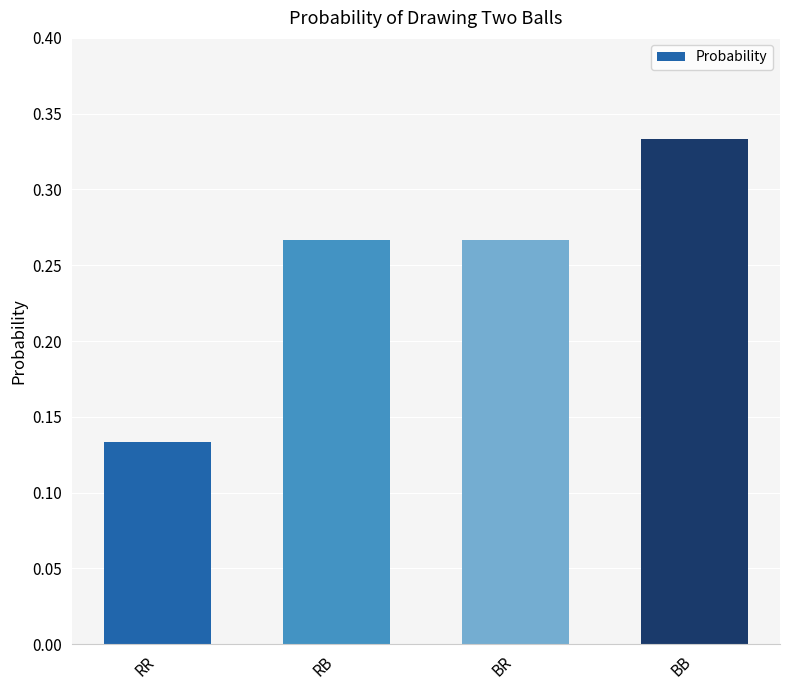

What is the label of the 4th bar from the right?

RR